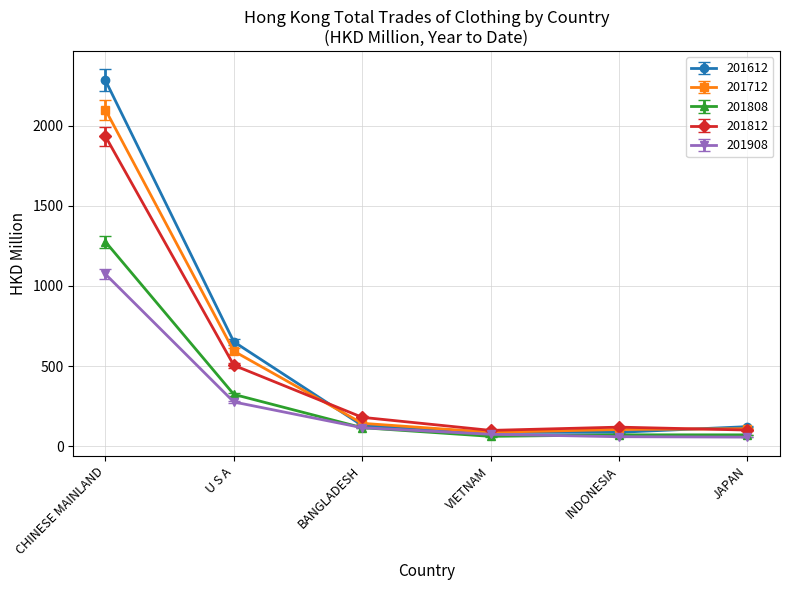

Which series has the largest range (max minus min)?

201612